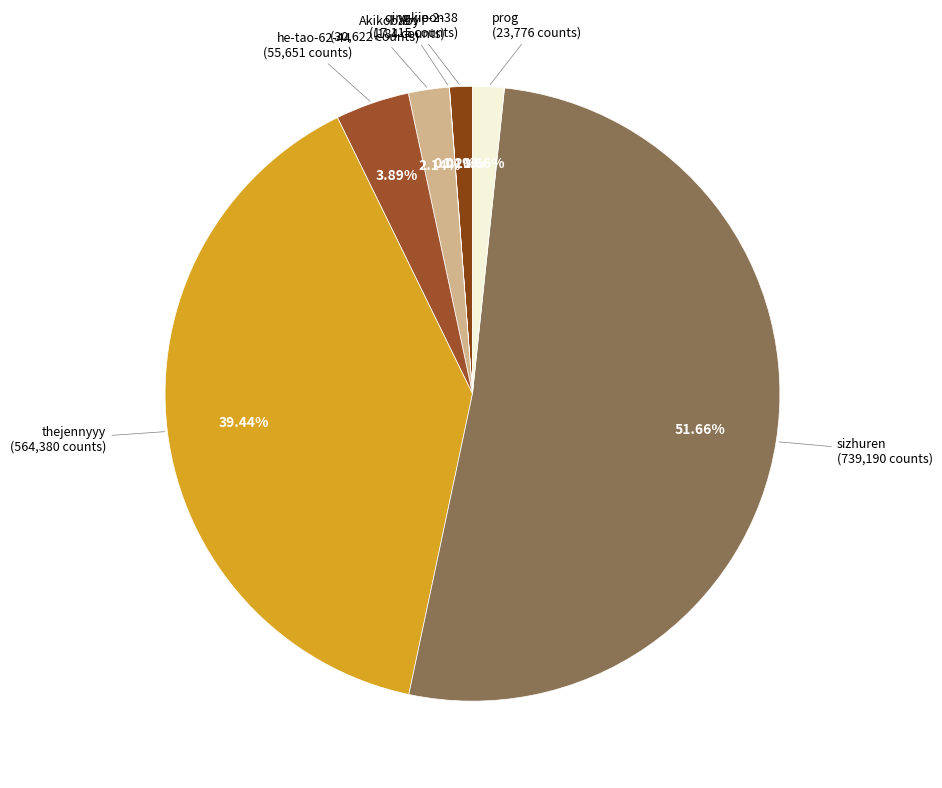

To the nearest percent, what is the average slice percentage?

14%